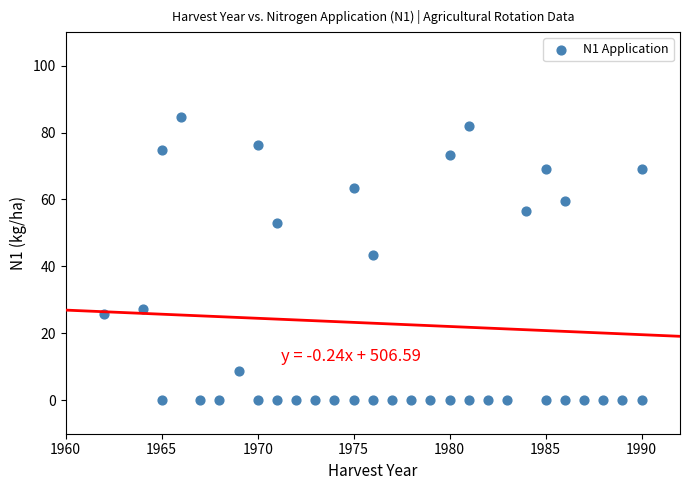

What is the range of Y values (max minus min)?

84.7